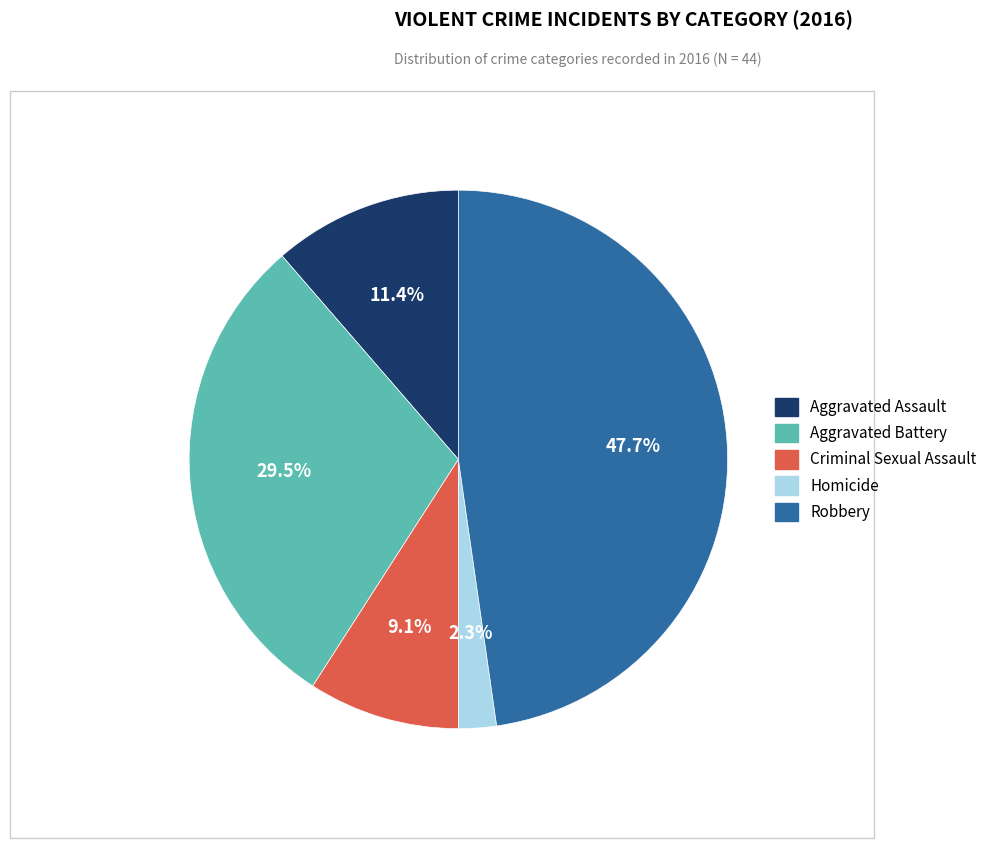

True or false: Aggravated Assault accounts for 17% of the total.

False